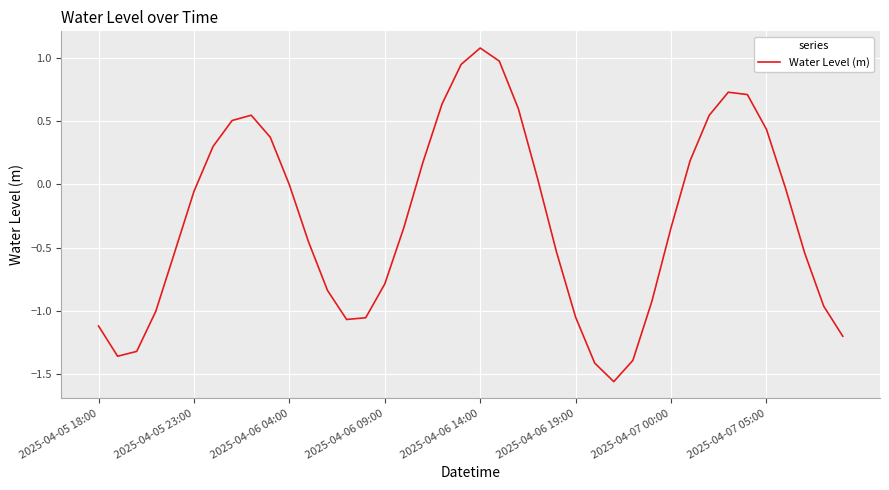

What is the greatest value displayed?

1.1